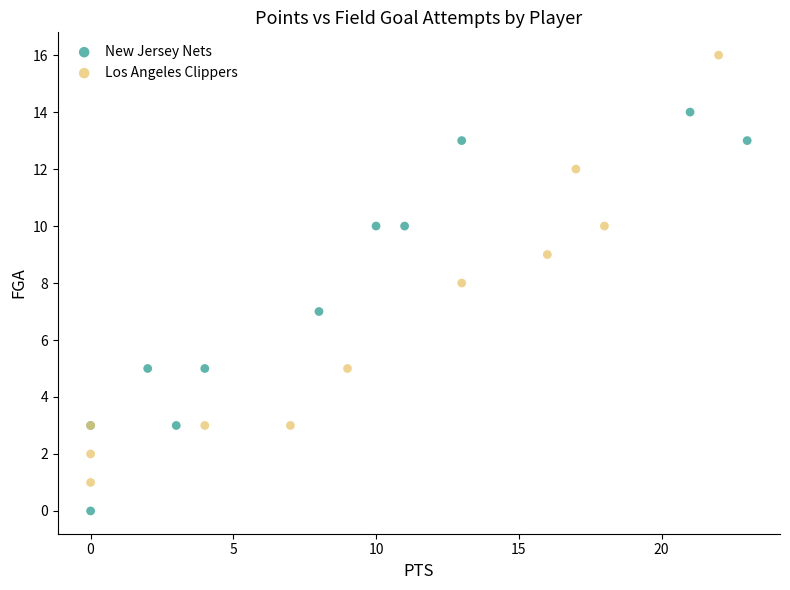

Which series contains the highest Y value?

Los Angeles Clippers